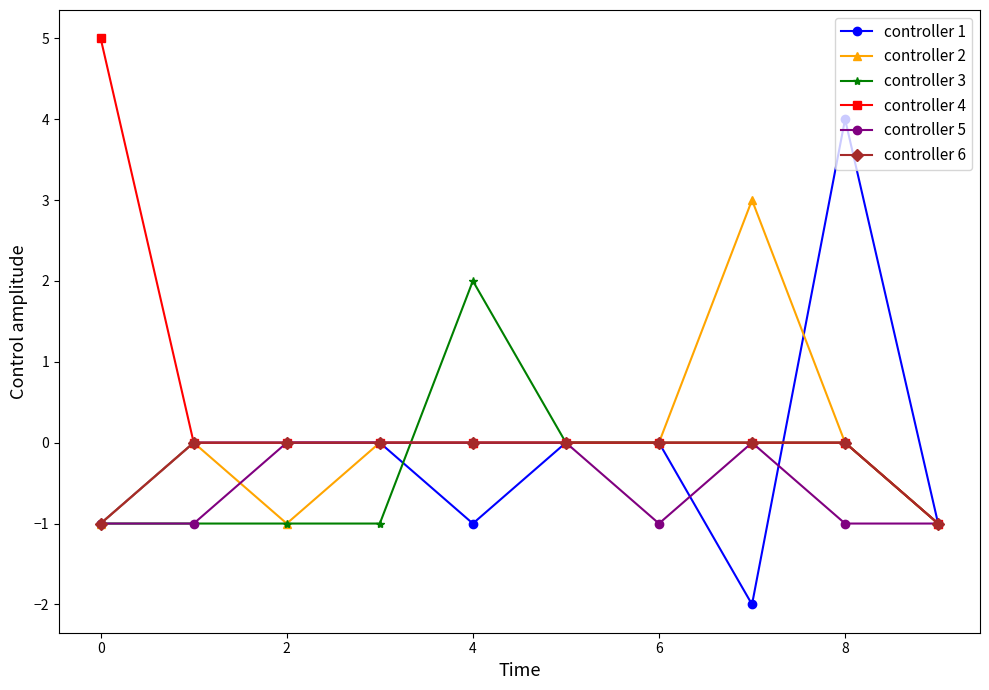

Which series has the largest total across all categories?

controller 4